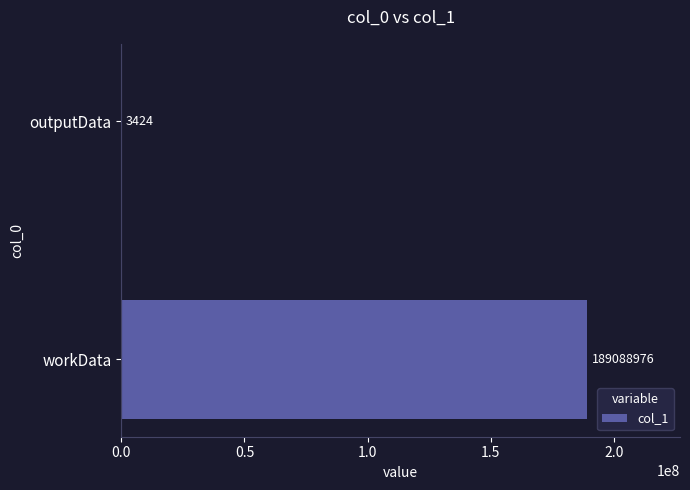

Count the number of data series in this chart.

1